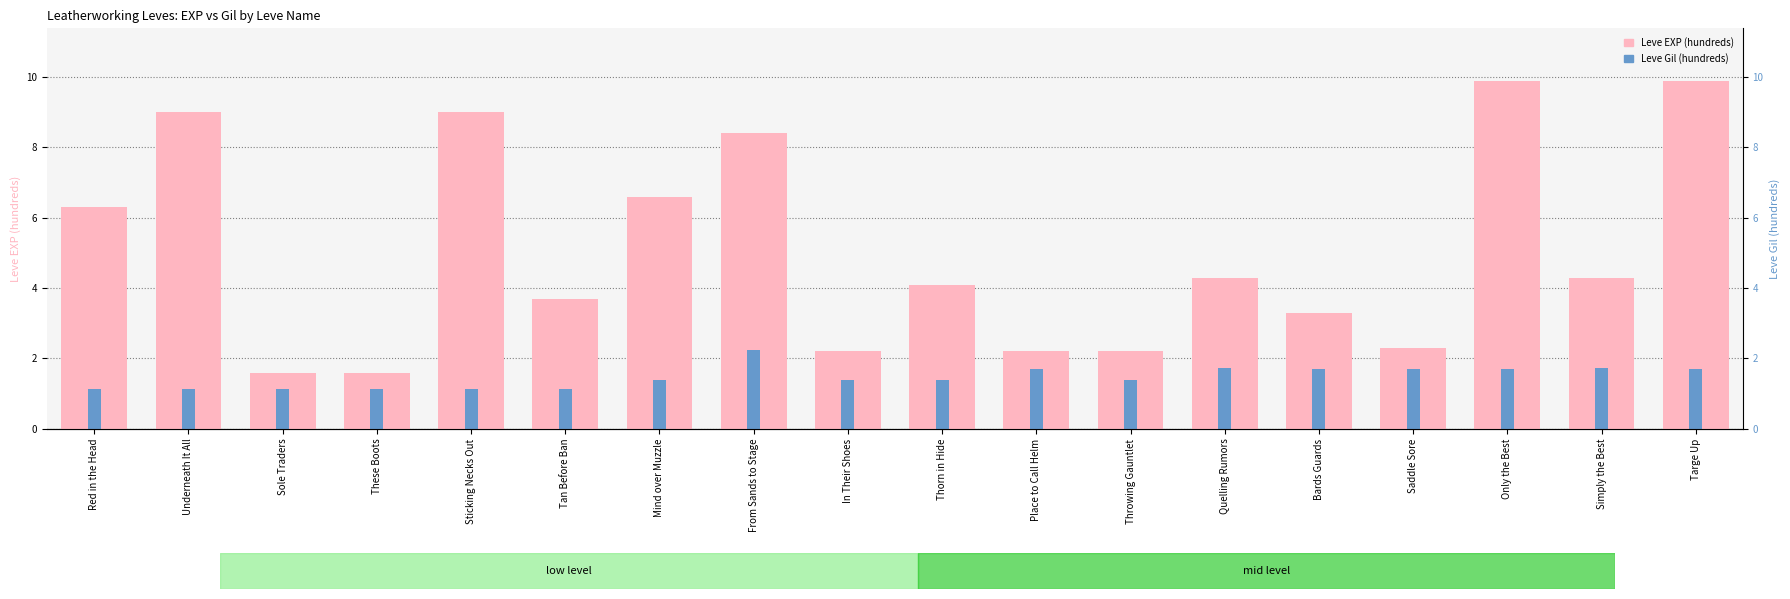

The Leve EXP (hundreds) series shows 11.6 at Mind over Muzzle. True or false?

False